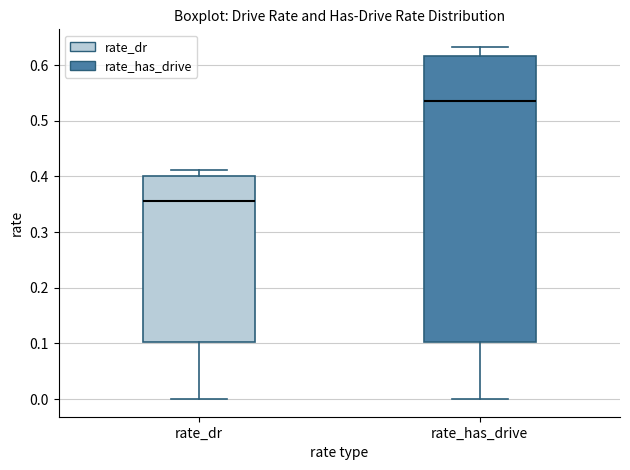

Reading left to right, read every box against the y-axis: the position of its median line, the range the box covers, and the ends of its whiskers. The values are not printed on the chart, so give them approximately, as read against the axis.

rate_dr: median 0.36, box 0.10 to 0.40, whiskers 0.00 to 0.41
rate_has_drive: median 0.54, box 0.10 to 0.62, whiskers 0.00 to 0.63